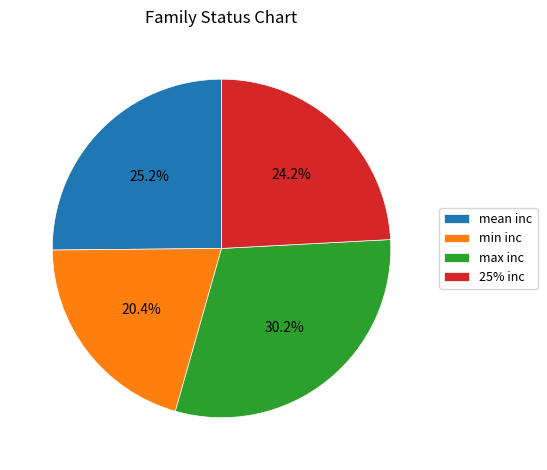

How many segments does this pie chart have?

4